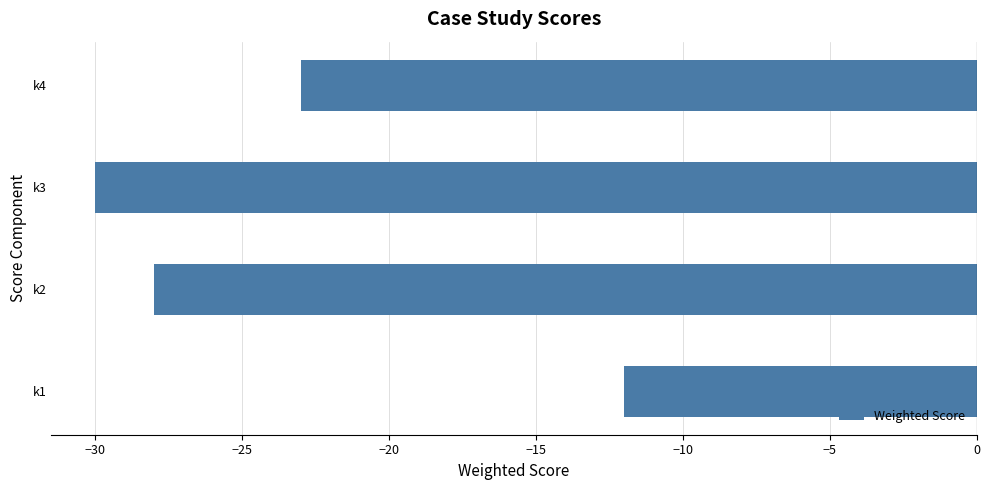

How many values are between -28 and -12?

3